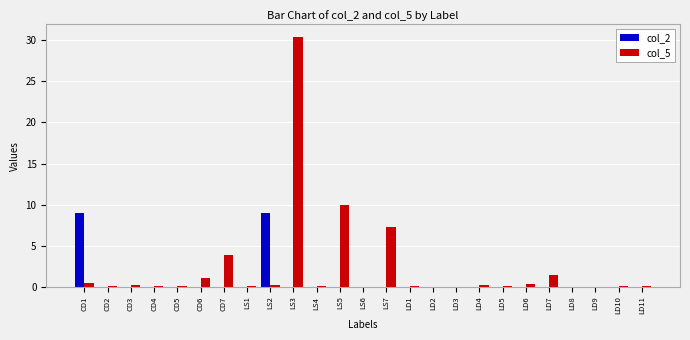

What is the spread (max minus min) of values at LD4?

0.2